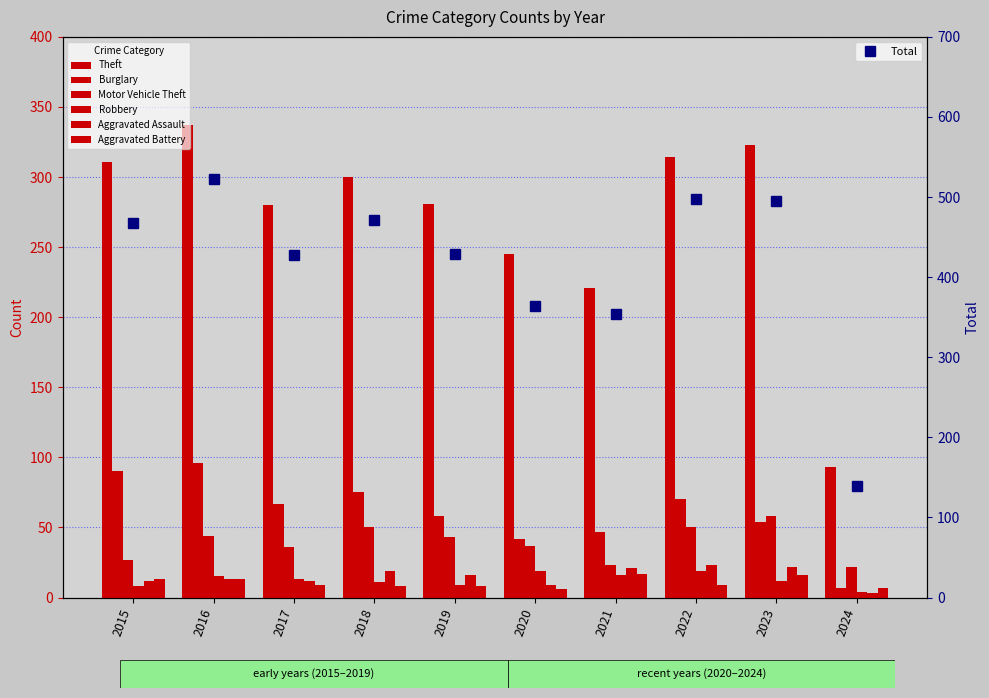

What is the maximum value for Theft?

337